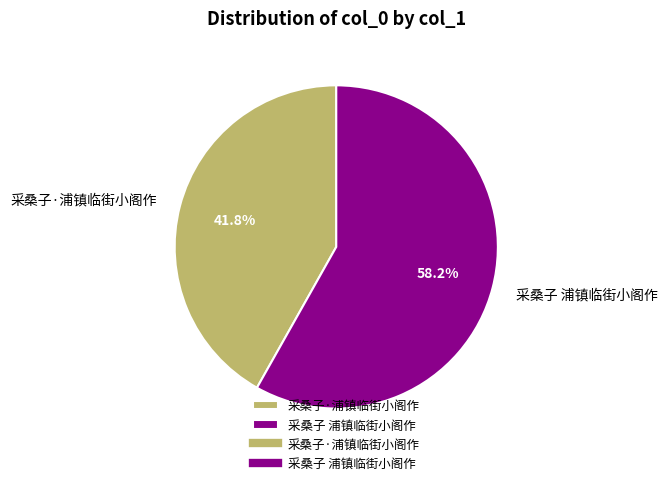

Between 采桑子 浦镇临街小阁作 and 采桑子·浦镇临街小阁作, which is larger?

采桑子 浦镇临街小阁作